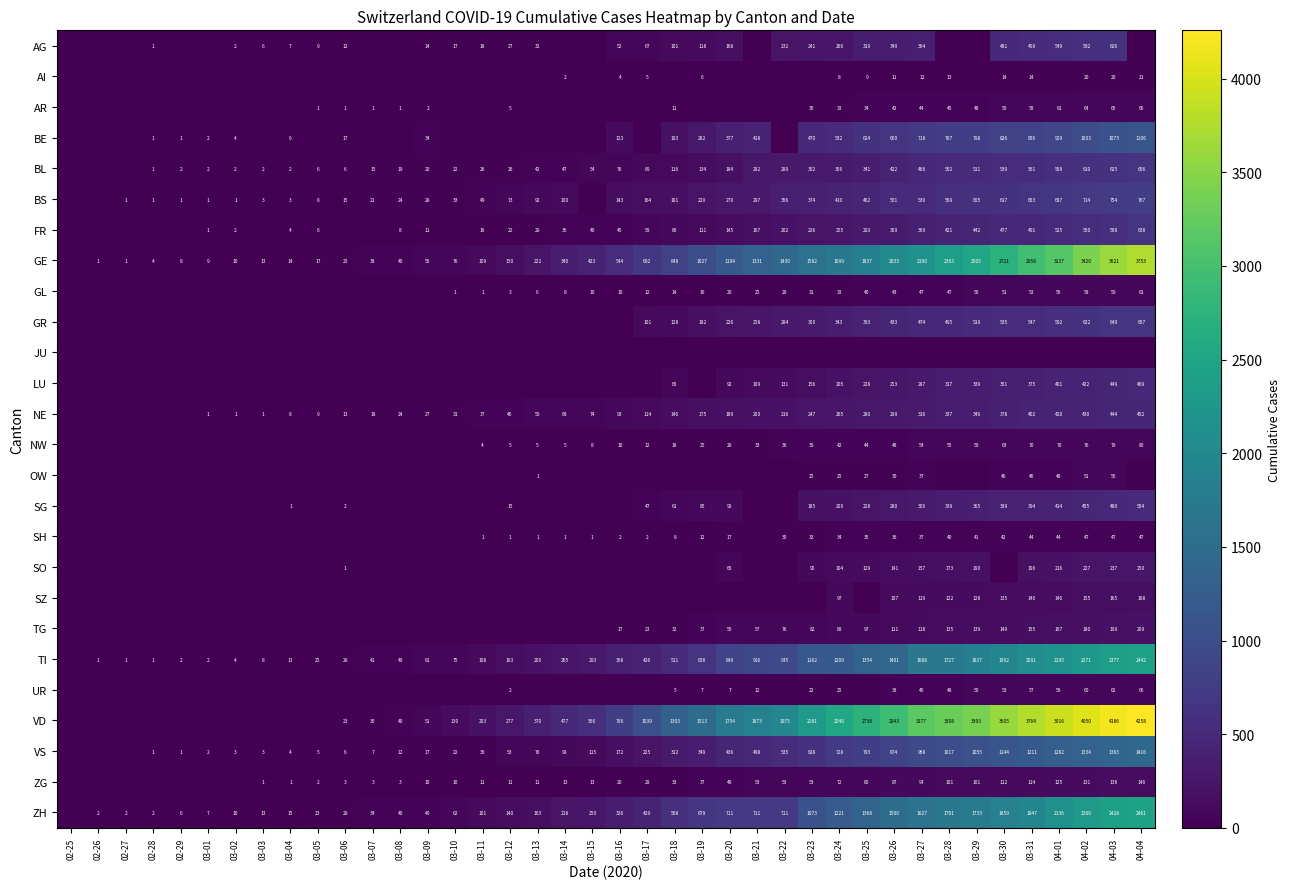

What is the sum of the AG values at 03-11 and 03-12?

45